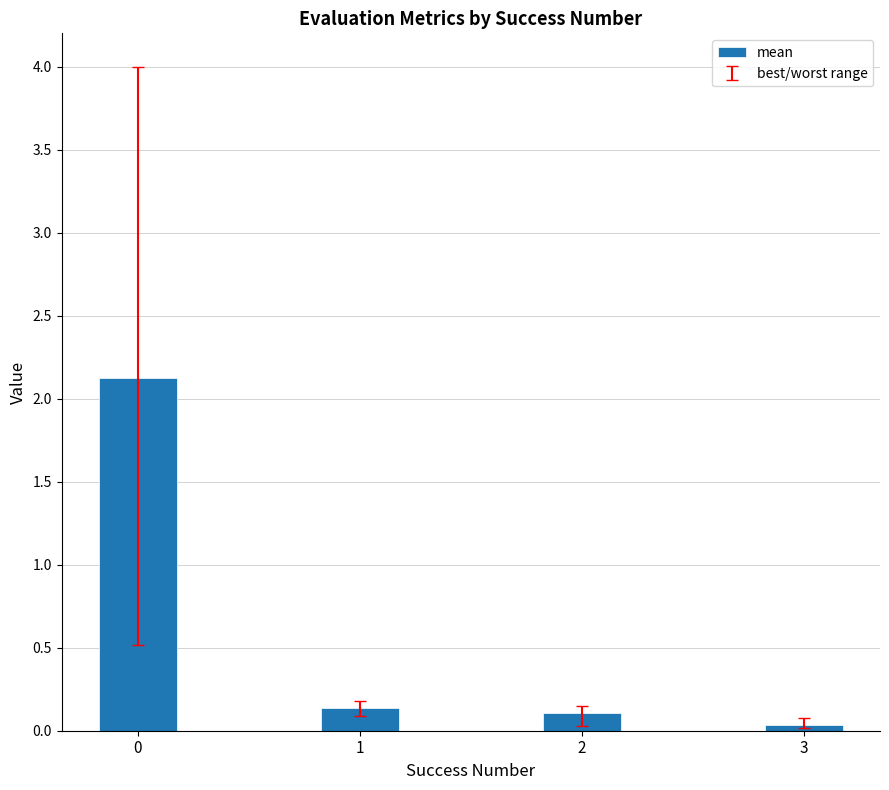

Which category has the lowest value across all series?

3